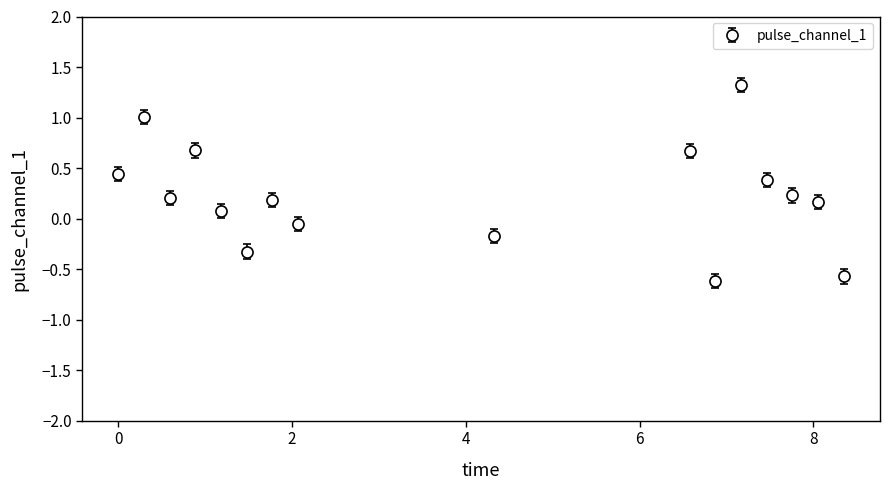

What is the maximum value shown in the chart?

1.3